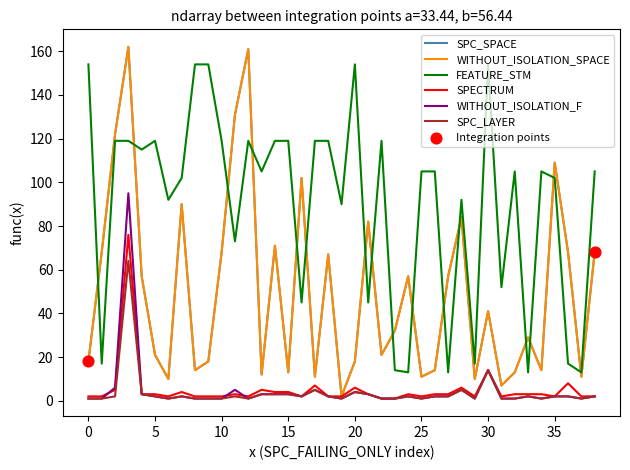

At how many categories does at least one series exceed 79?

30